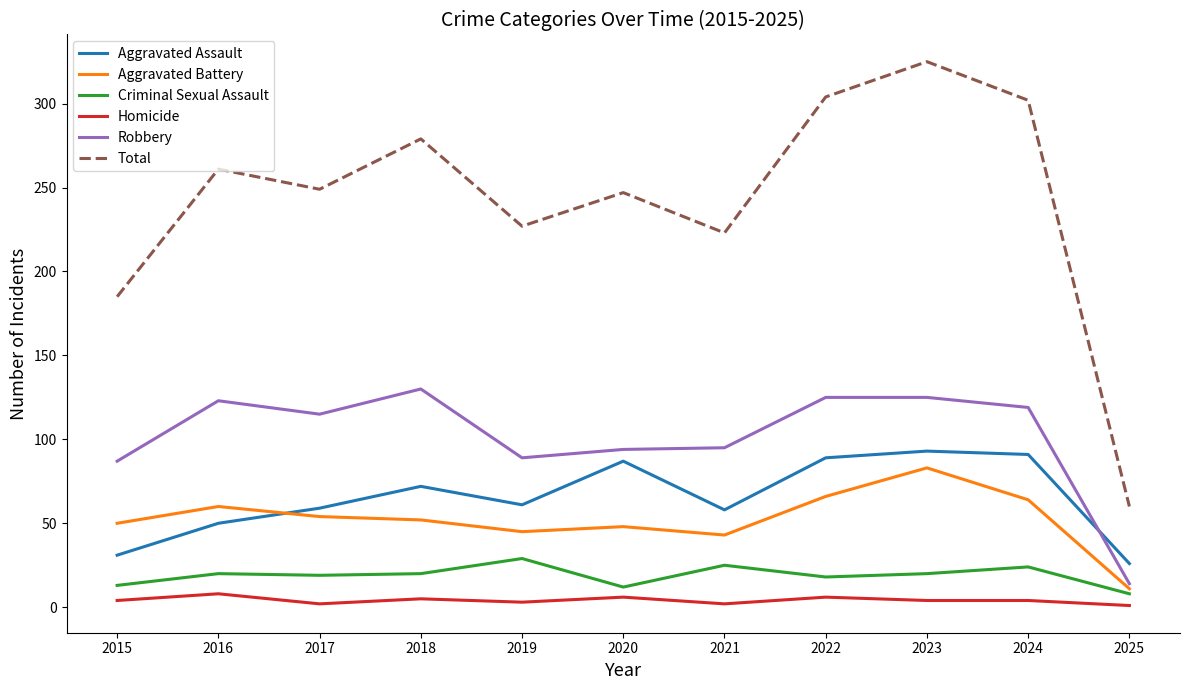

What is the difference between the second highest and minimum values in the Homicide series?

5